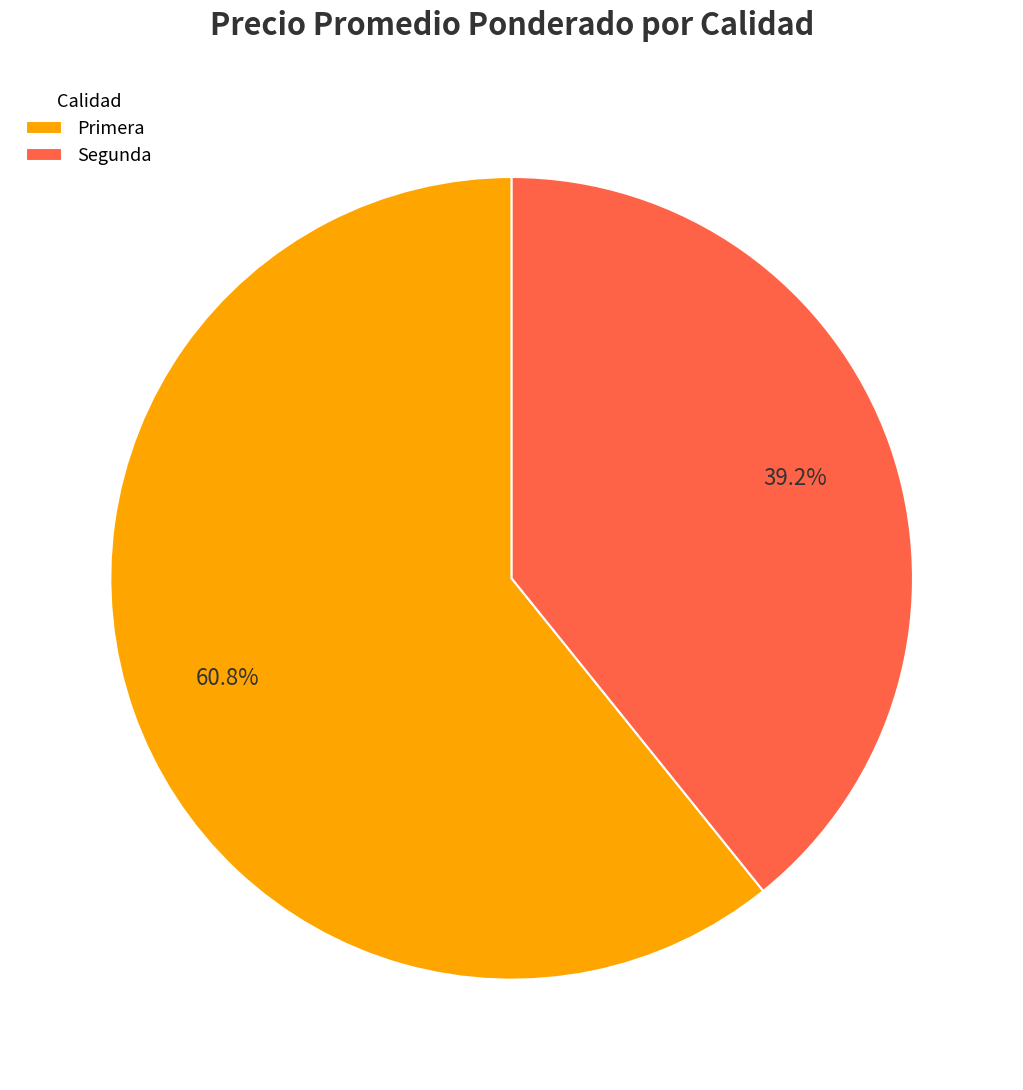

How much of the chart is everything except Primera?

39.2%